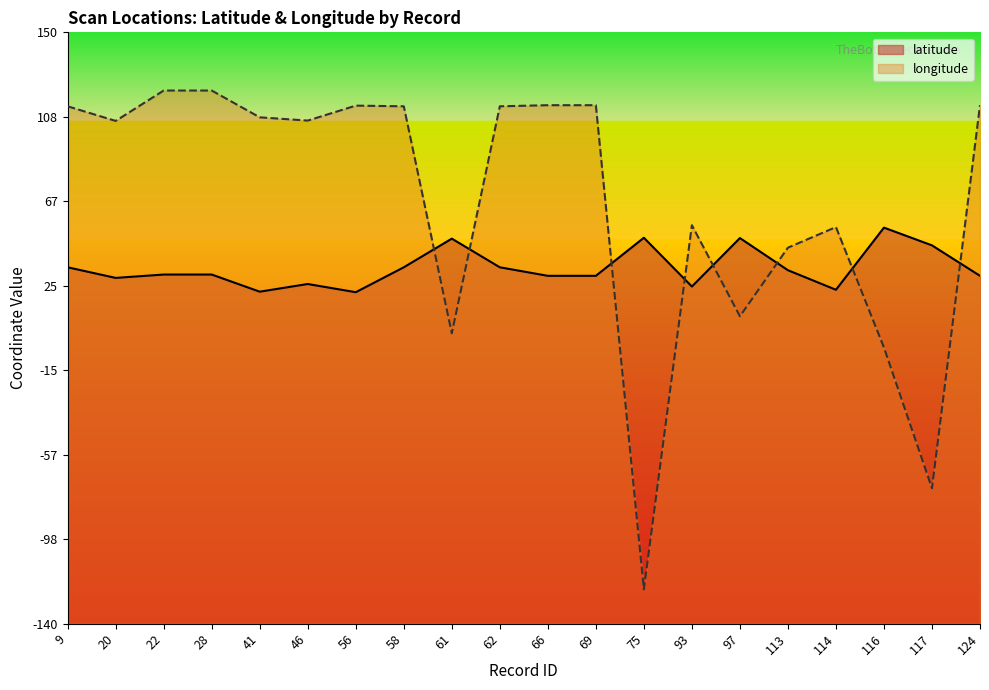

How many distinct data groups are displayed?

2